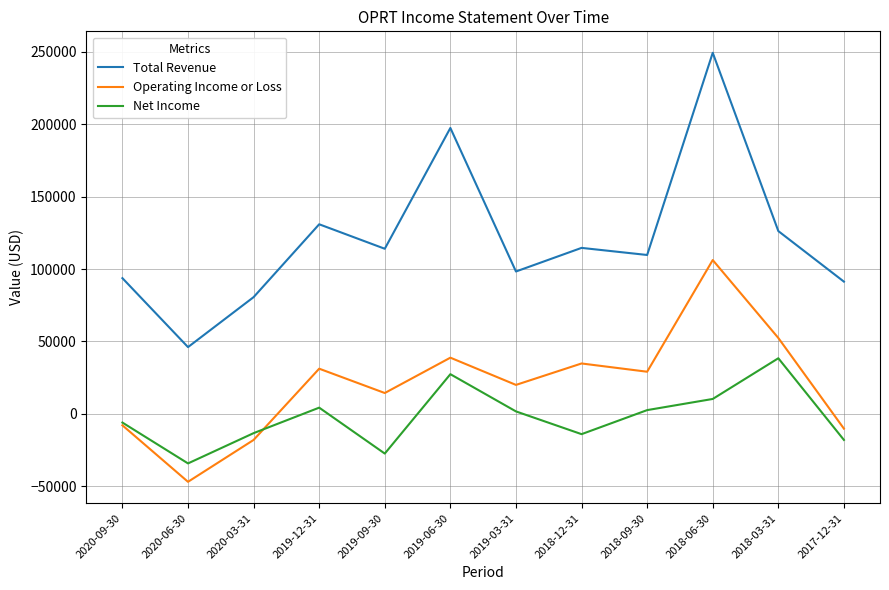

Which category has the lowest value across all series?

2020-06-30